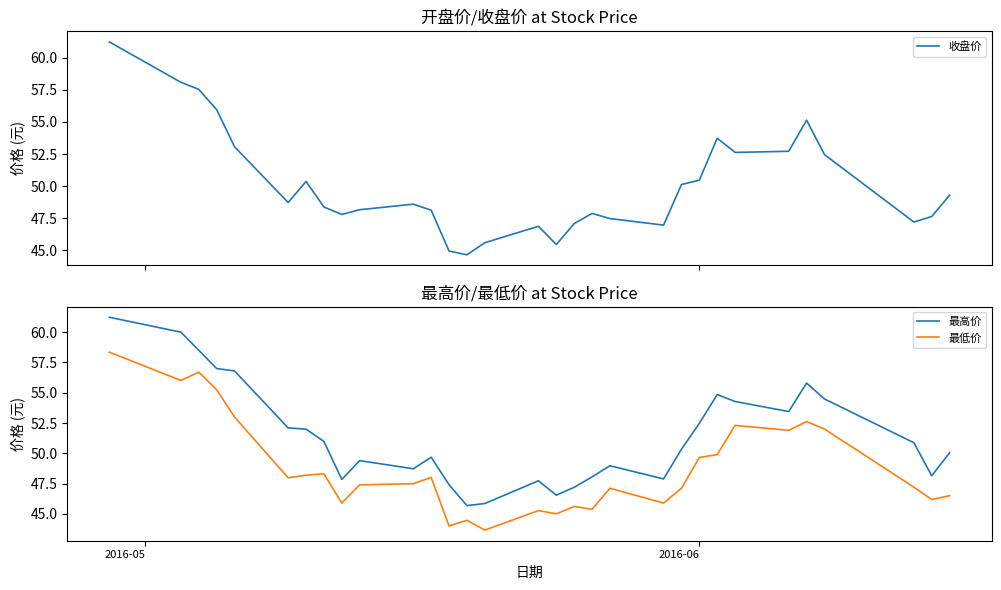

True or false: 最低价 and 最高价 cross at least once.

False